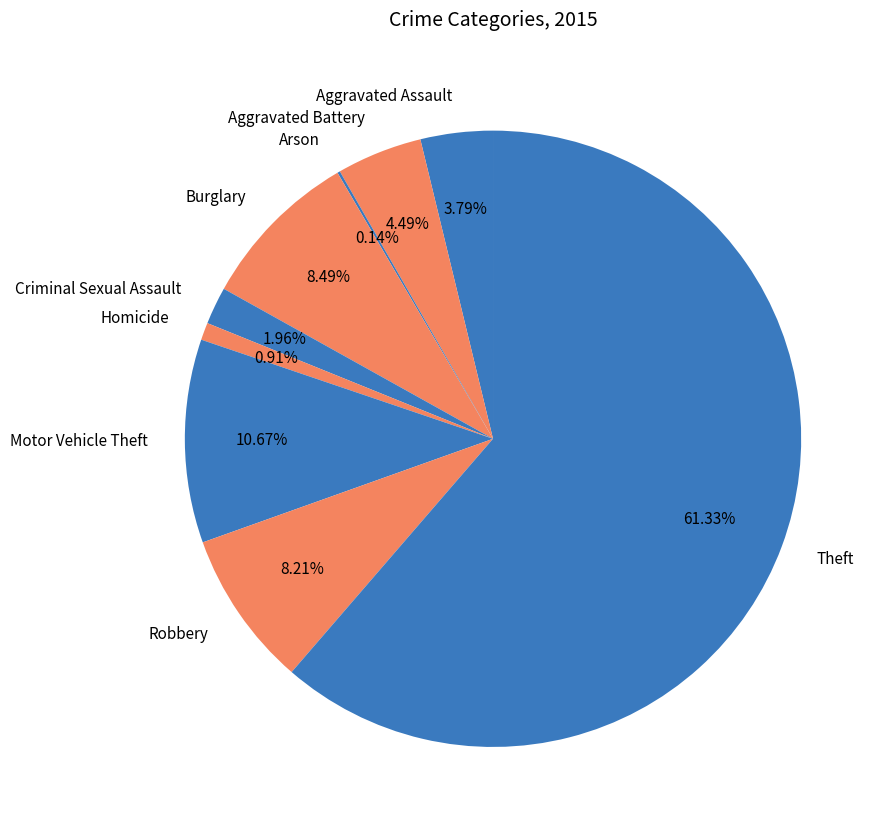

What is the largest slice in the pie chart?

Theft